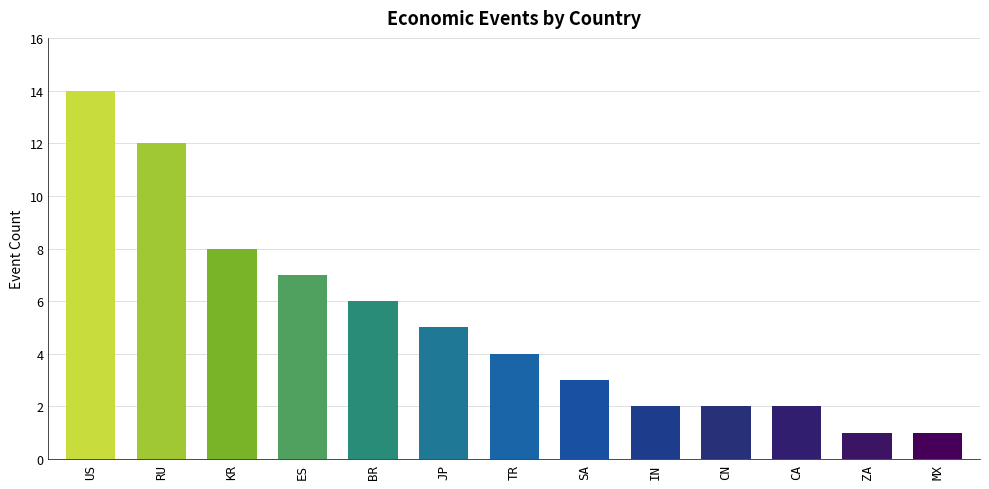

At which label is the value closest to 7?

ES